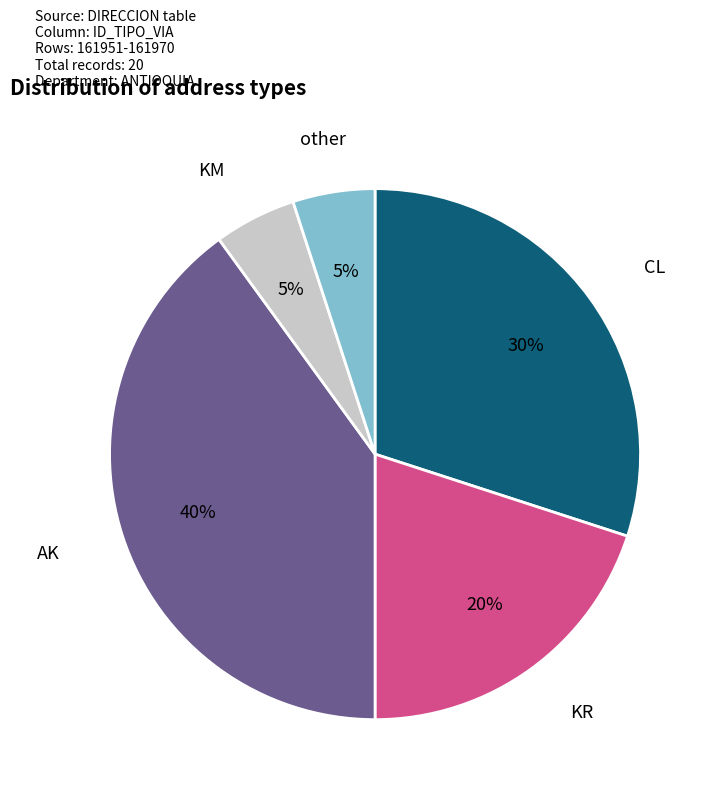

Is the sum of KM and CL greater than half?

No